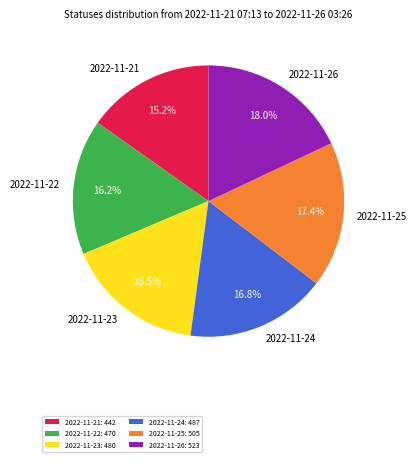

How many slices are in this pie chart?

6